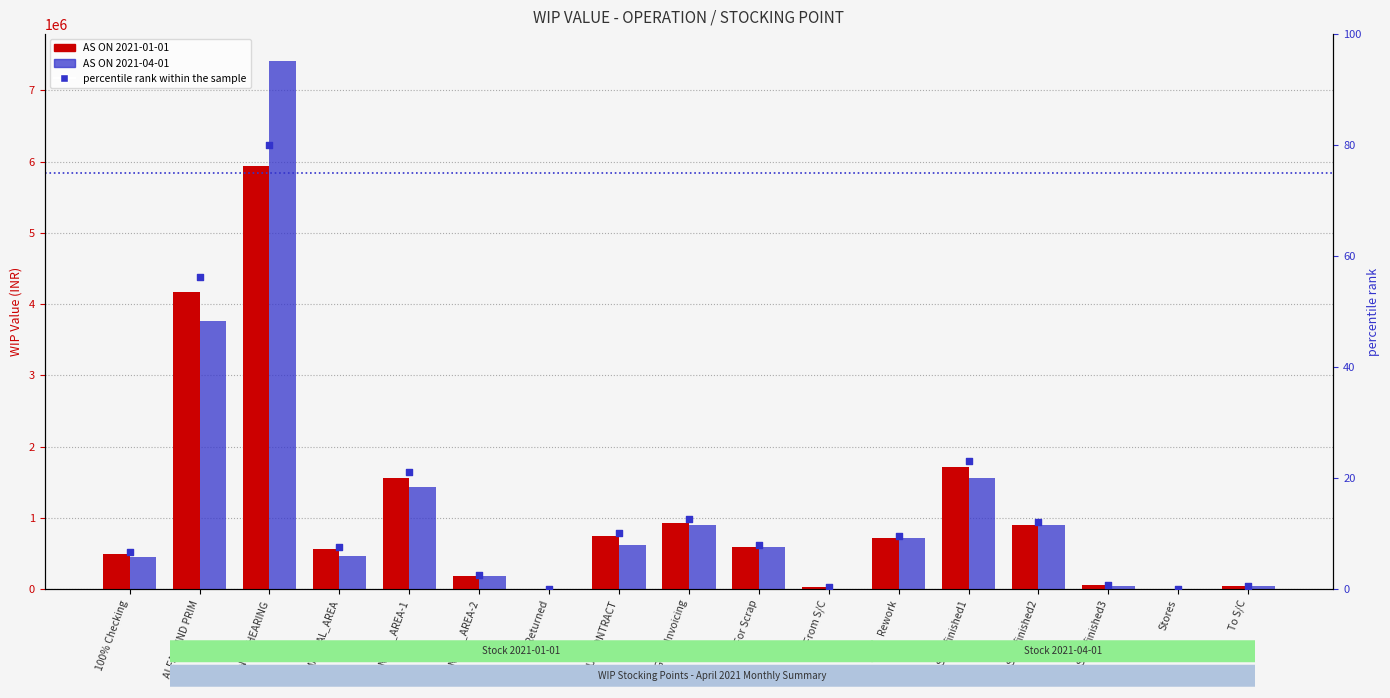

What are all the series names shown in the legend?

AS ON 2021-01-01, AS ON 2021-04-01, percentile rank within the sample